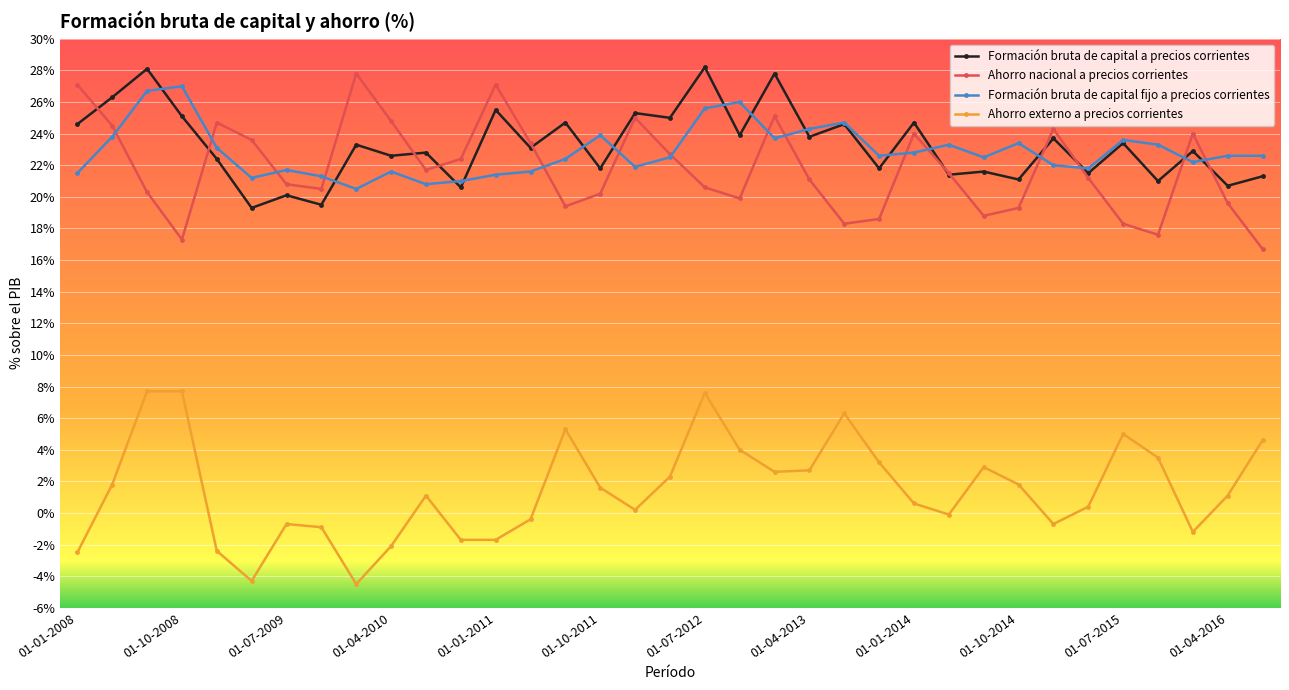

True or false: Ahorro externo a precios corrientes and Formación bruta de capital a precios corrientes cross at least once.

False